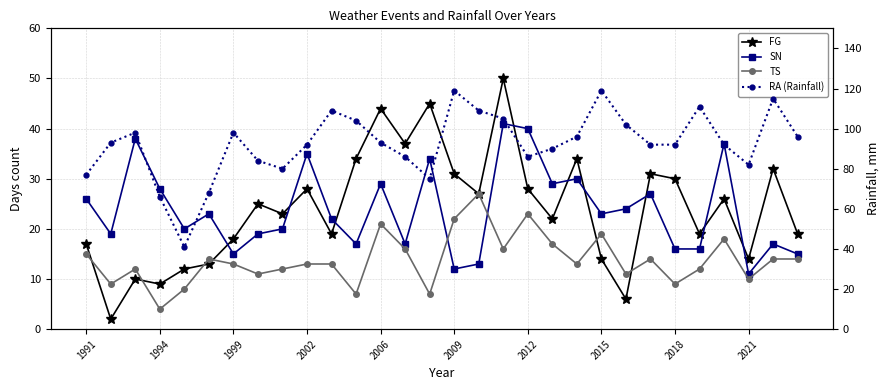

Where does the TS series first go above 13?

1991